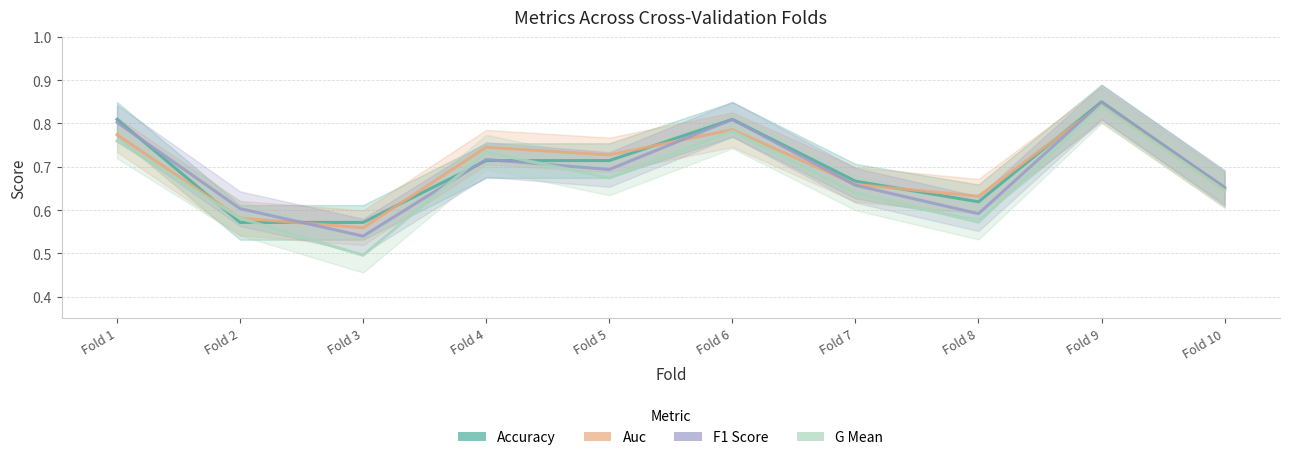

Does the chart display data point markers on the line(s)?

No